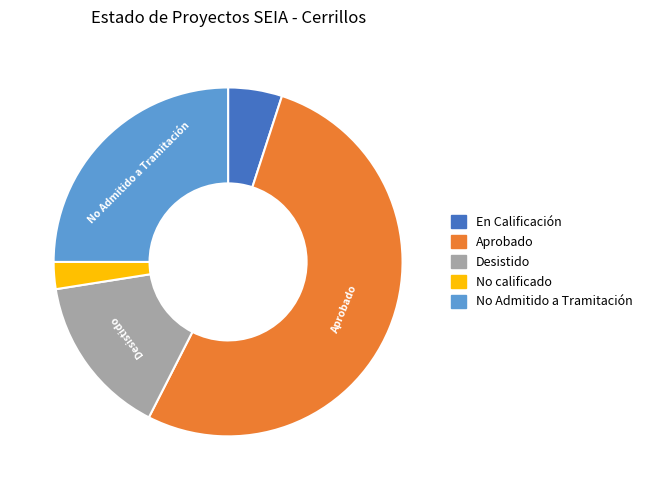

Count the number of slices in the pie.

5